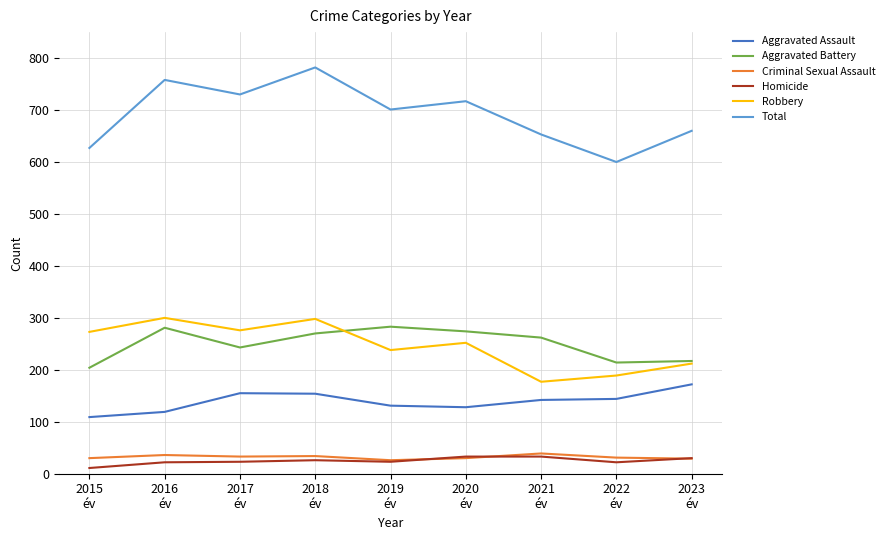

What is the total value across all series at 2022
év?

1200